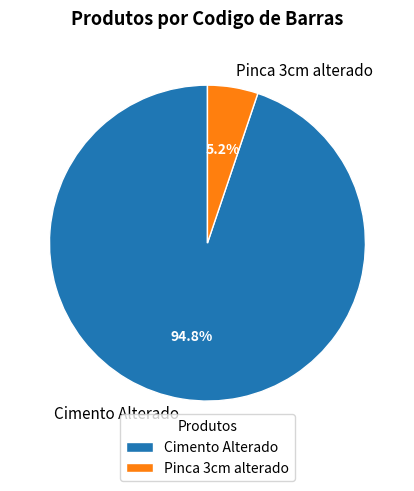

Which category accounts for the majority?

Cimento Alterado